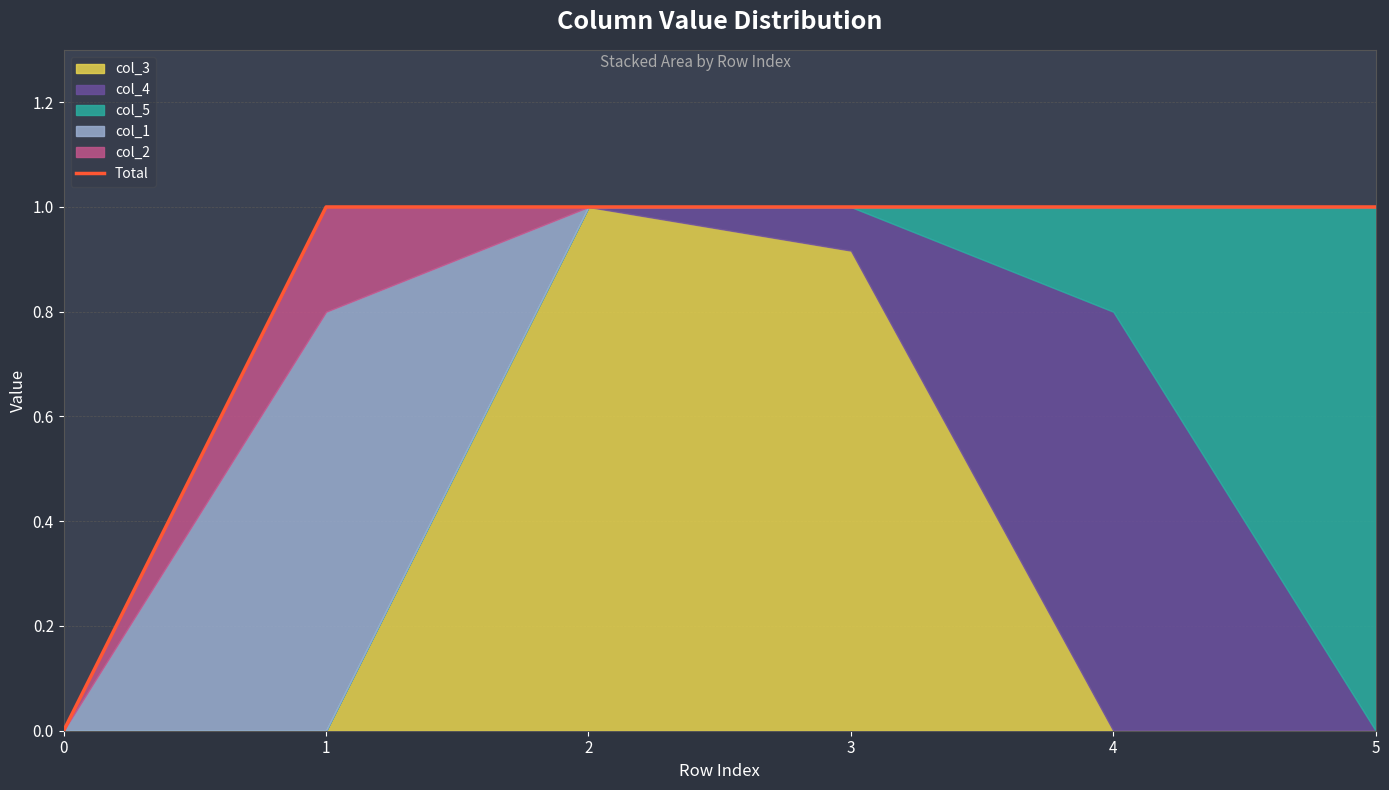

Which category has the highest value across all series?

3